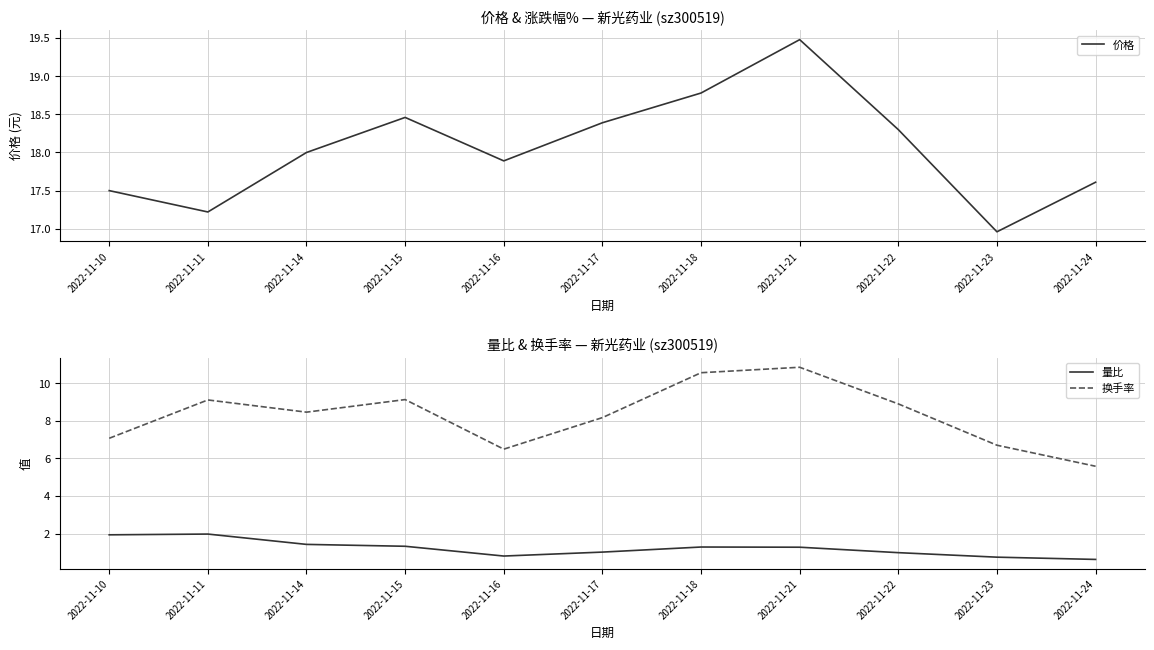

At which category does the chart reach its minimum across all series?

2022-11-24